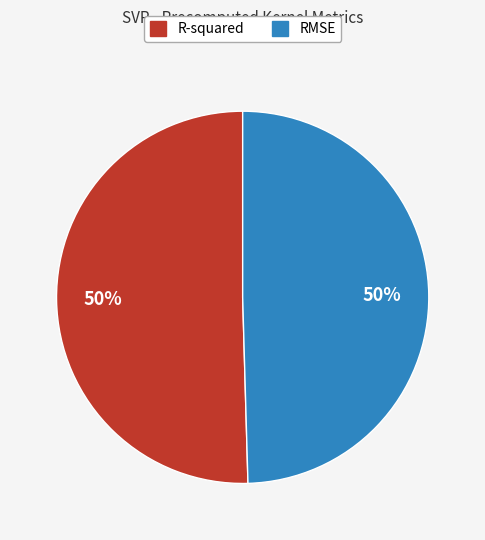

To the nearest percent, what is the average slice percentage?

50%